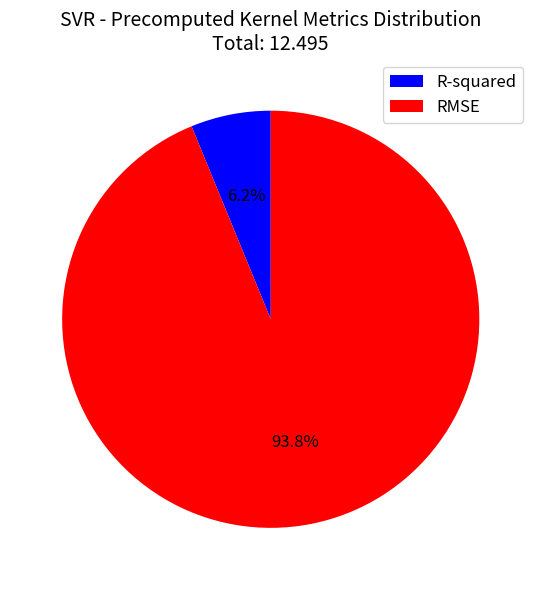

How many segments does this pie chart have?

2